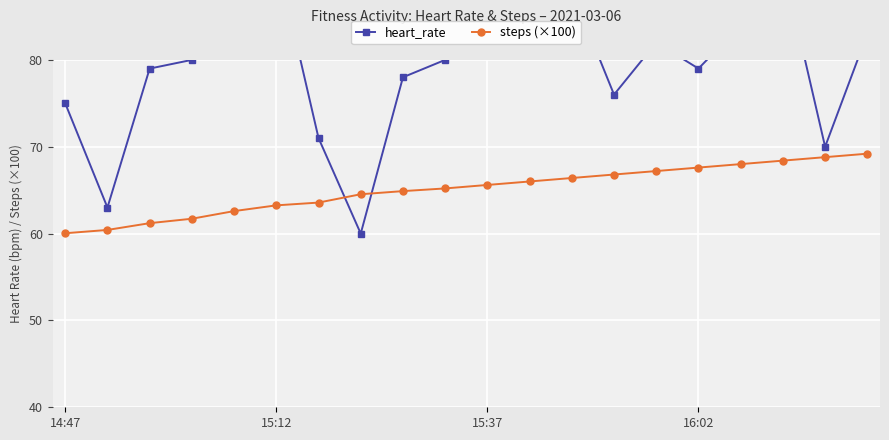

The steps (×100) series shows 63.2 at 15:12. True or false?

True